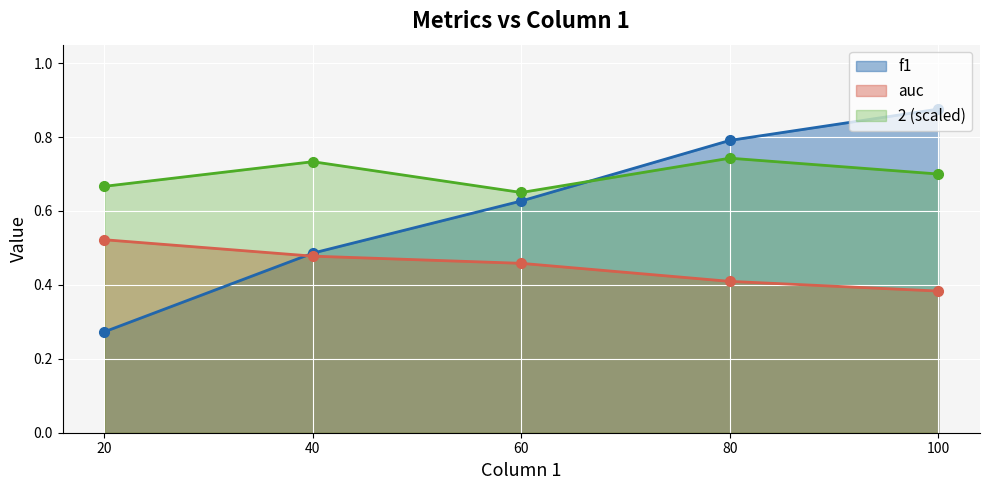

The f1 series shows 0.5 at 40. True or false?

True